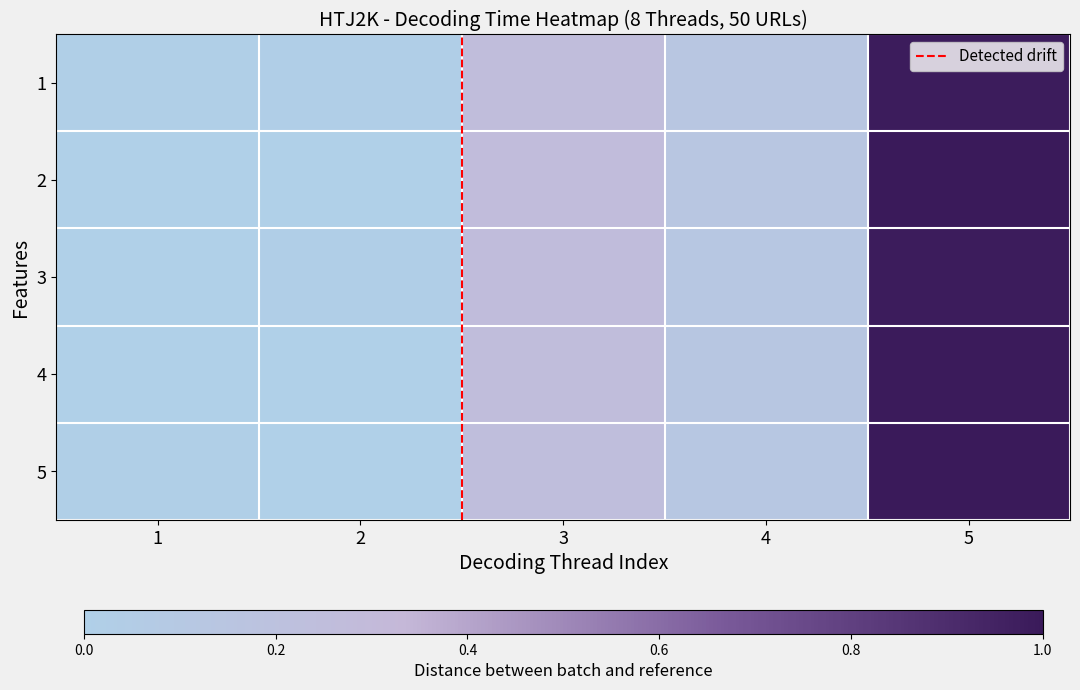

Reading left to right, list all the values displayed in this chart.

1=0.0	2=0.0	3=0.2	4=0.1	5=1.0